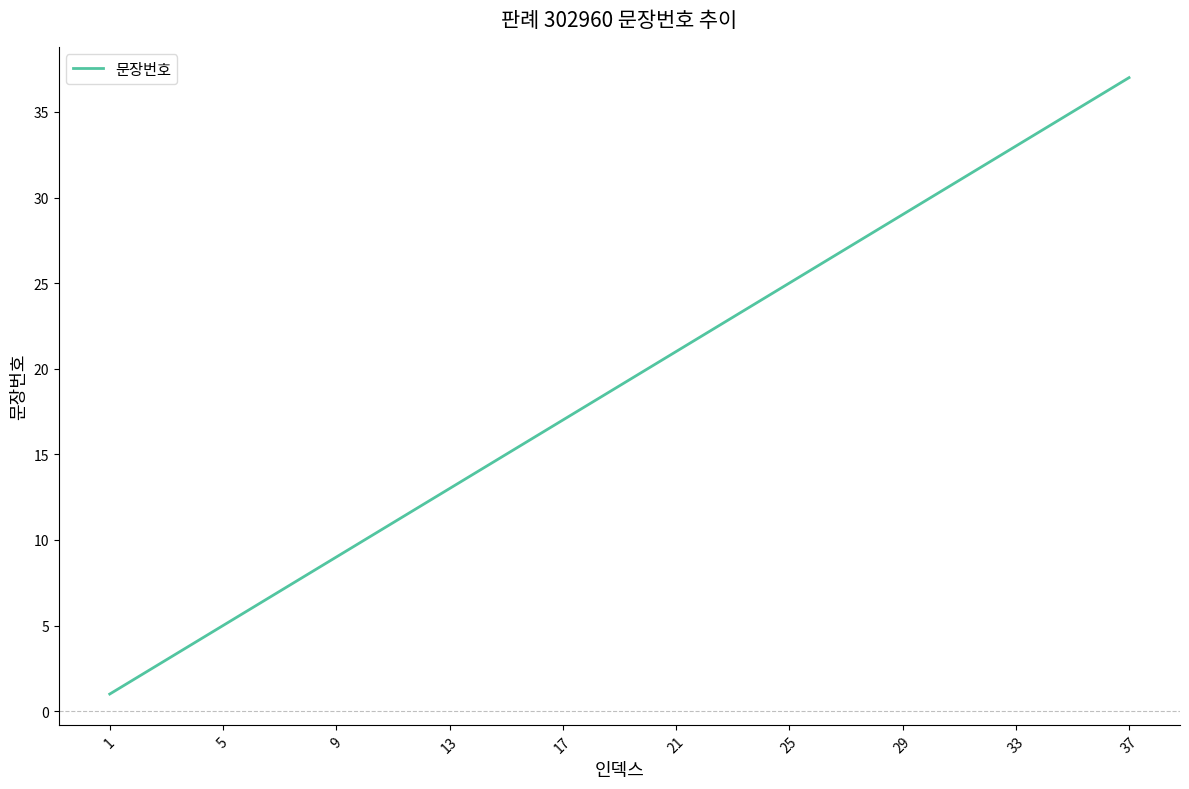

What is the greatest value displayed?

37